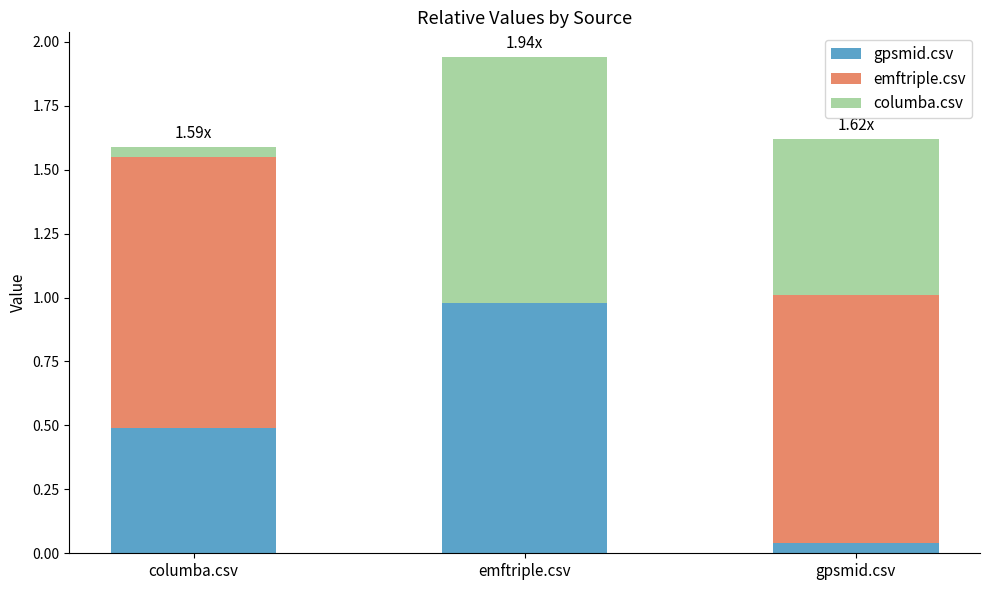

Are the bars grouped side by side (vs. stacked)?

No